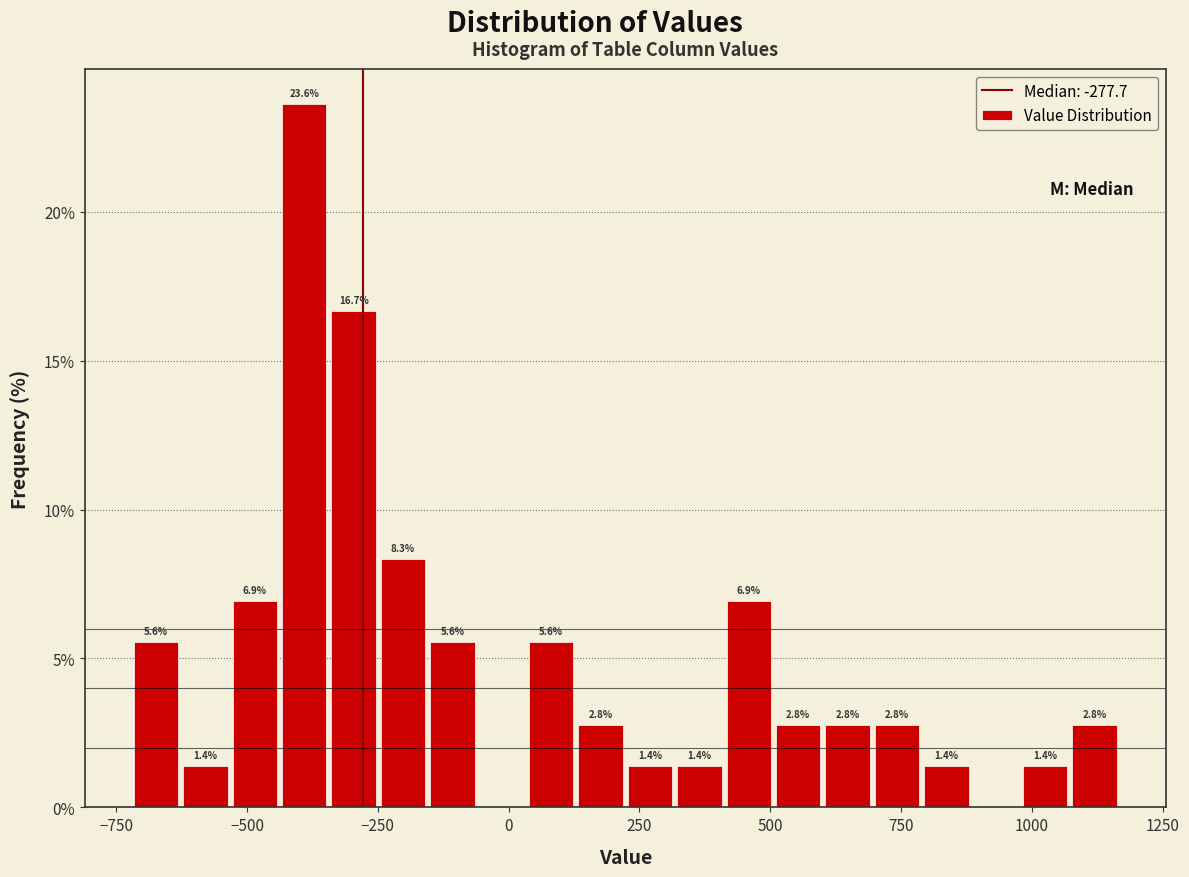

Read against the x-axis, roughly where is the centre of the tallest bar?

-400